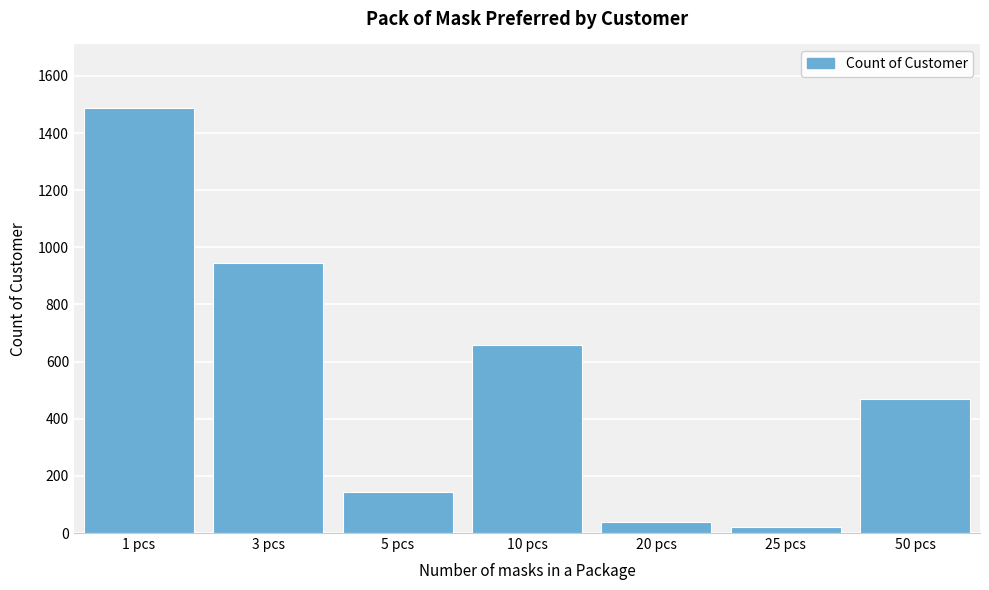

Reading left to right, what are all the values shown in this chart?

1487	944	145	658	40	21	470